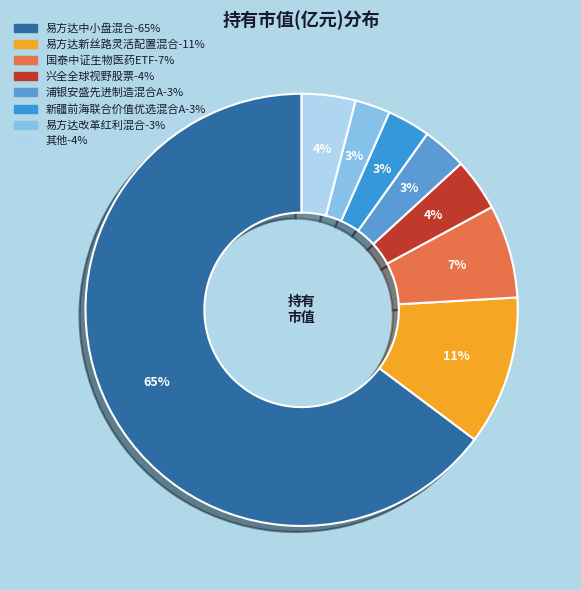

Count the number of slices in the pie.

8